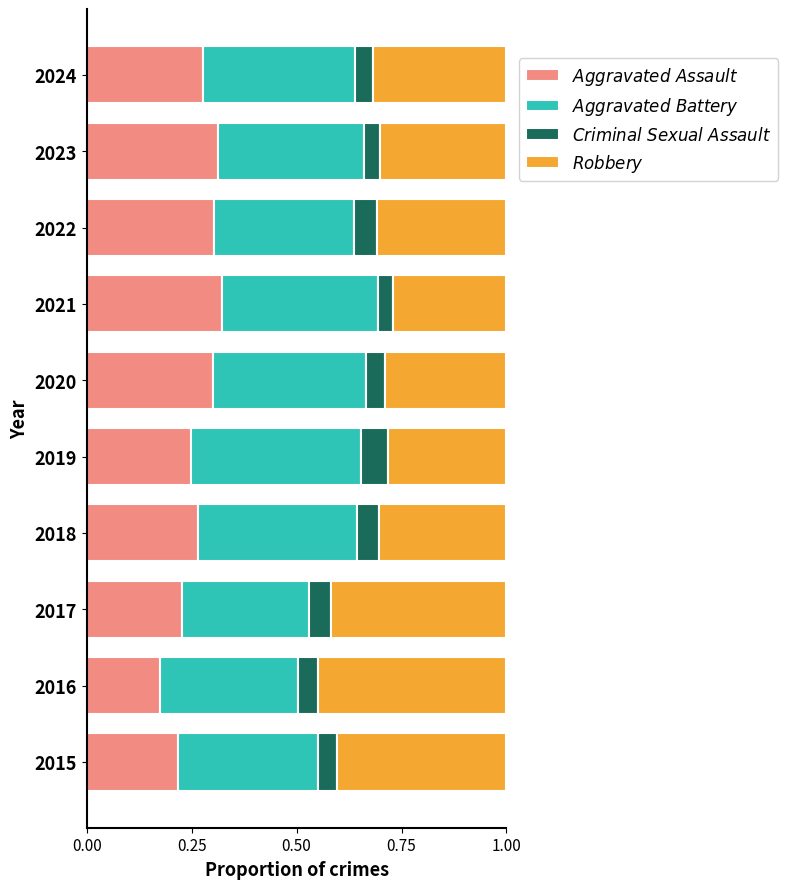

What is the total value across all series at 2022?

1.0